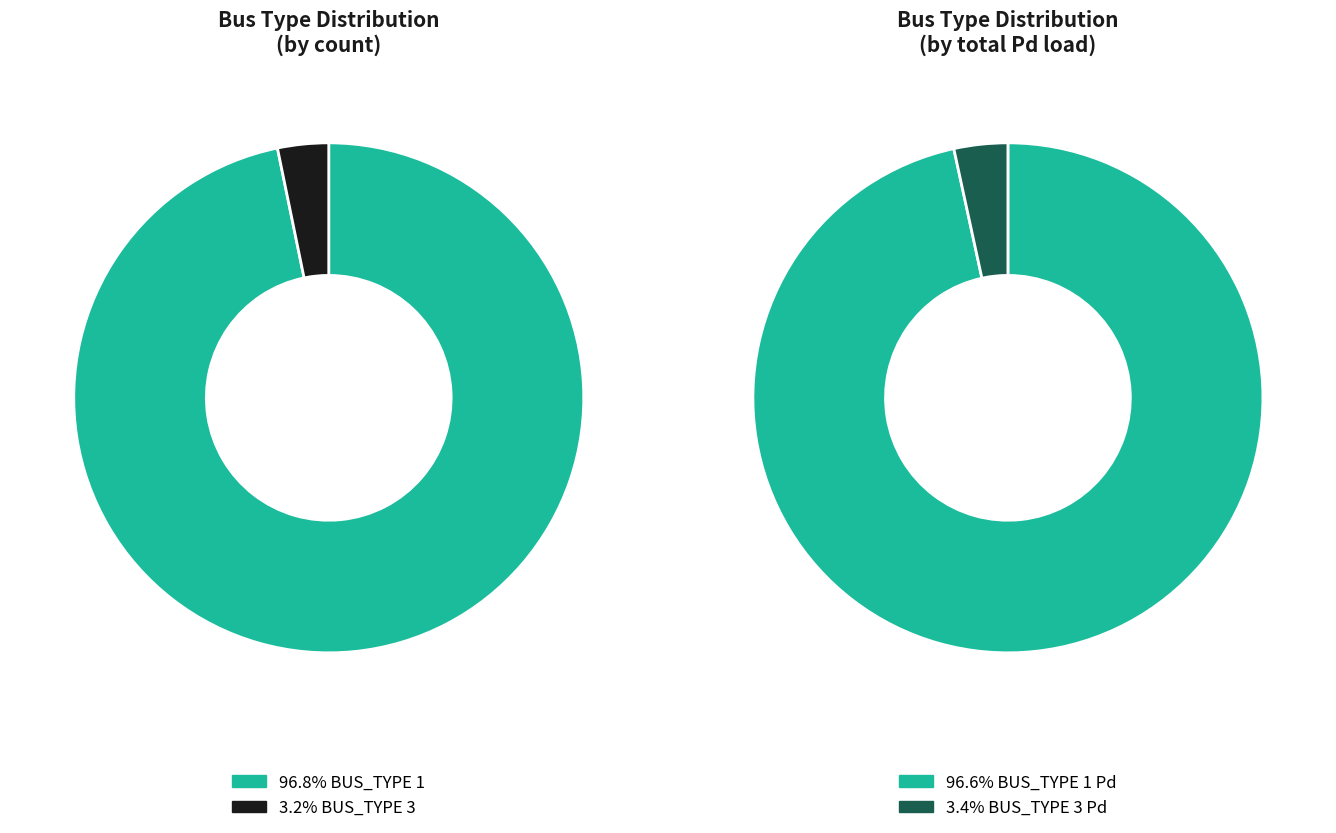

Which slice is the smallest?

BUS_TYPE_3